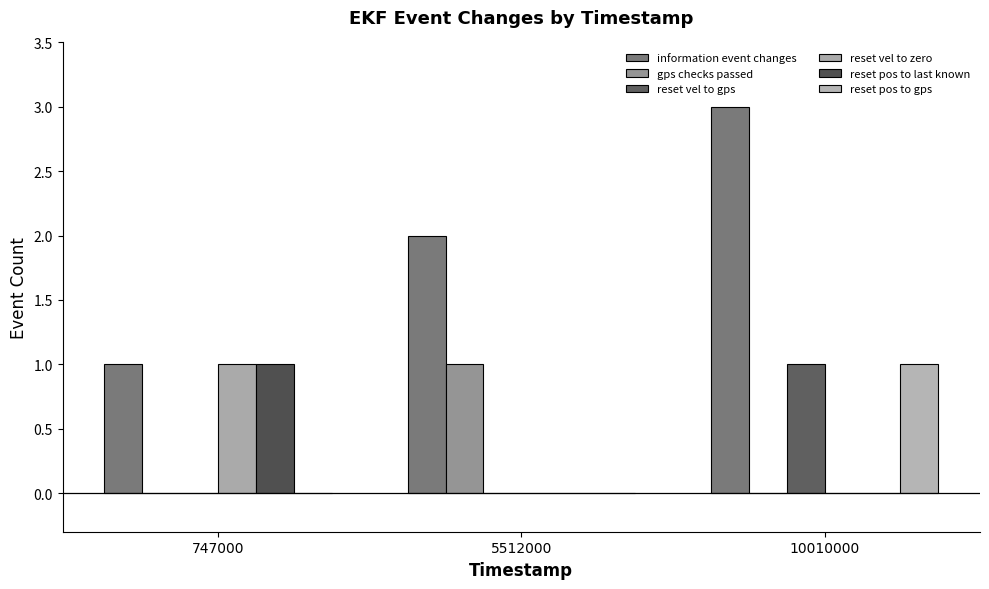

The reset pos to gps series shows 0 at 10010000. True or false?

False